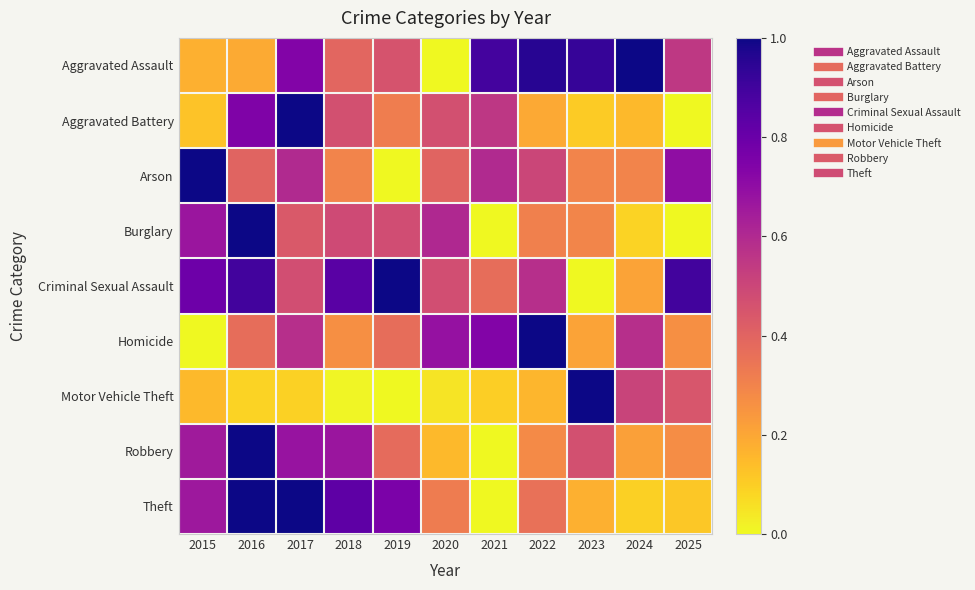

Reading left to right, list all the values displayed in this chart.

Aggravated Assault: 2015=0.2	2016=0.2	2017=0.7	2018=0.4	2019=0.5	2020=0.0	2021=0.9	2022=1.0	2023=0.9	2024=1.0	2025=0.5
Aggravated Battery: 2015=0.1	2016=0.7	2017=1.0	2018=0.5	2019=0.3	2020=0.5	2021=0.6	2022=0.2	2023=0.1	2024=0.1	2025=0.0
Arson: 2015=1.0	2016=0.4	2017=0.6	2018=0.3	2019=0.0	2020=0.4	2021=0.6	2022=0.5	2023=0.3	2024=0.3	2025=0.7
Burglary: 2015=0.7	2016=1.0	2017=0.4	2018=0.5	2019=0.5	2020=0.6	2021=0.0	2022=0.3	2023=0.3	2024=0.1	2025=0.0
Criminal Sexual Assault: 2015=0.8	2016=0.9	2017=0.5	2018=0.8	2019=1.0	2020=0.5	2021=0.4	2022=0.6	2023=0.0	2024=0.2	2025=0.9
Homicide: 2015=0.0	2016=0.4	2017=0.6	2018=0.3	2019=0.4	2020=0.7	2021=0.7	2022=1.0	2023=0.2	2024=0.6	2025=0.3
Motor Vehicle Theft: 2015=0.1	2016=0.1	2017=0.1	2018=0.0	2019=0.0	2020=0.1	2021=0.1	2022=0.2	2023=1.0	2024=0.5	2025=0.4
Robbery: 2015=0.7	2016=1.0	2017=0.7	2018=0.7	2019=0.4	2020=0.2	2021=0.0	2022=0.3	2023=0.5	2024=0.2	2025=0.3
Theft: 2015=0.7	2016=1.0	2017=1.0	2018=0.8	2019=0.8	2020=0.3	2021=0.0	2022=0.4	2023=0.2	2024=0.1	2025=0.1